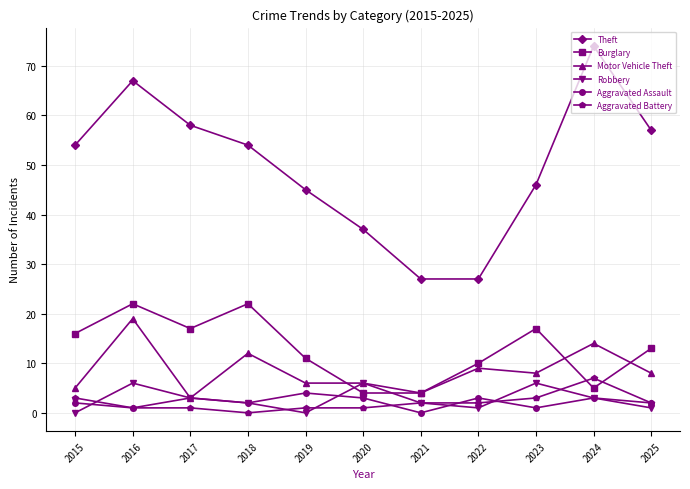

What is the sum of the Robbery values at 2015 and 2021?

2